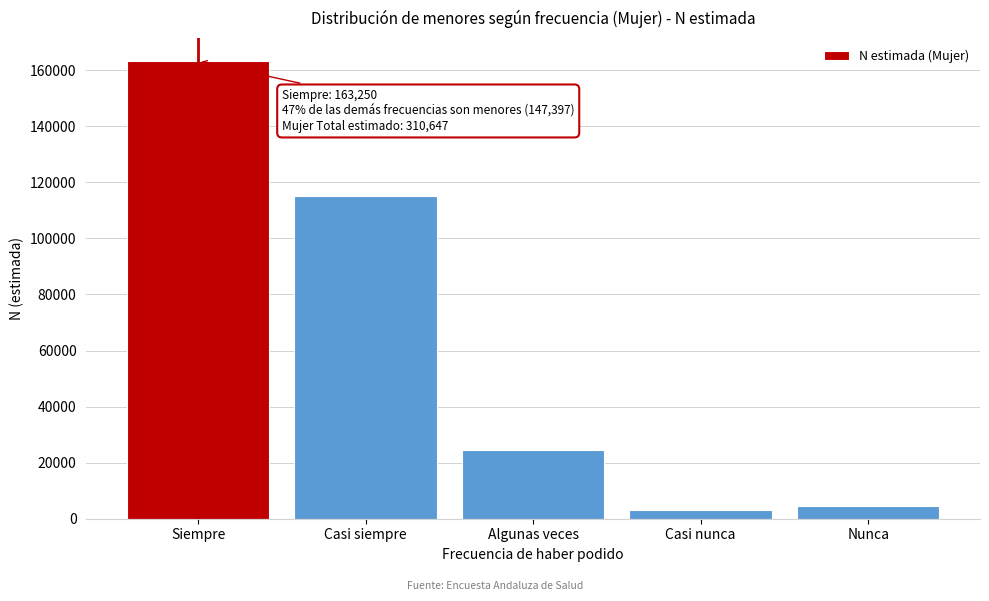

Reading left to right, list all the values displayed in this chart.

Siempre=163250	Casi siempre=115188	Algunas veces=24436	Casi nunca=3275	Nunca=4498